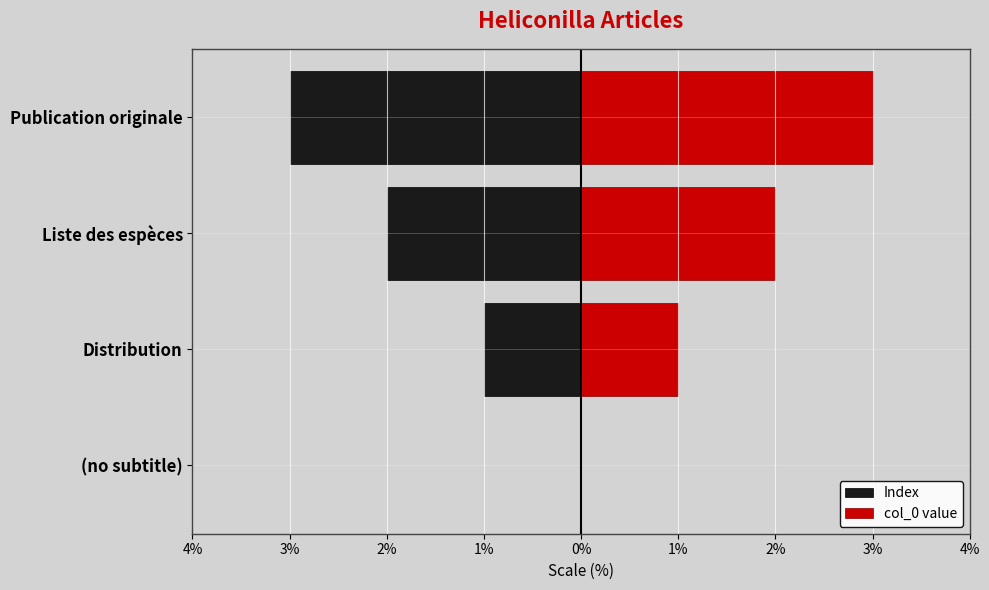

The value of Index at (no subtitle) is 0. True or false?

True